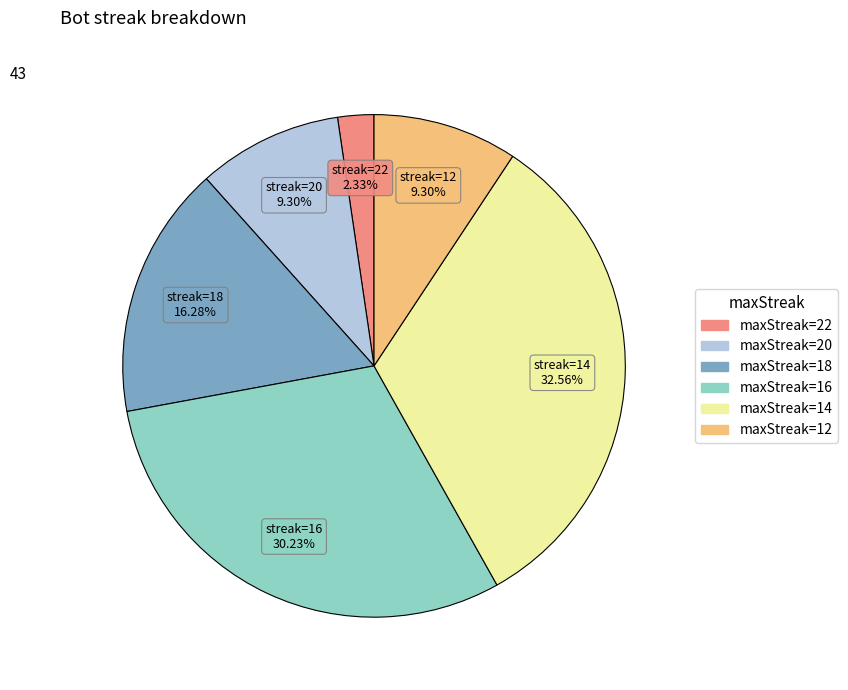

Is there a majority slice in this chart?

No